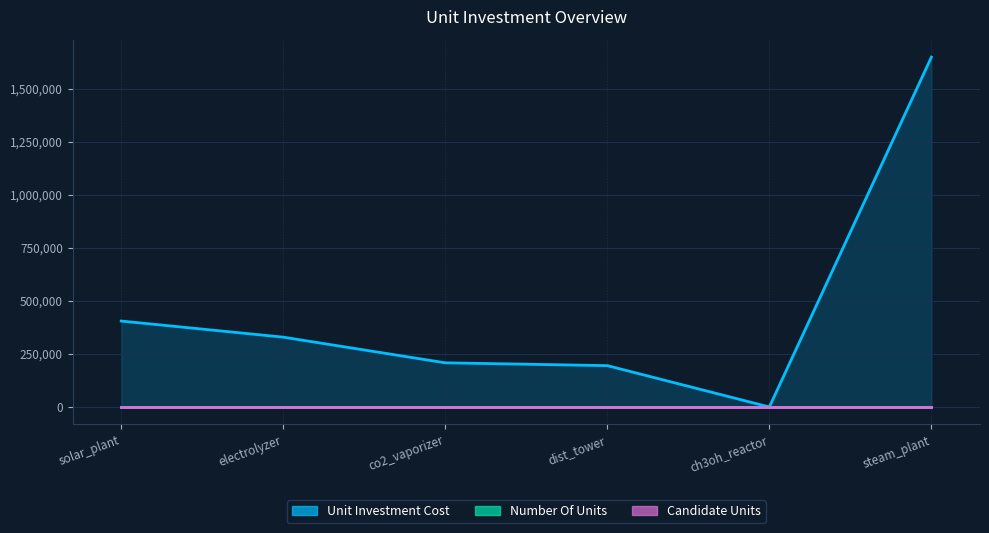

At which label does candidate_units reach its minimum?

solar_plant